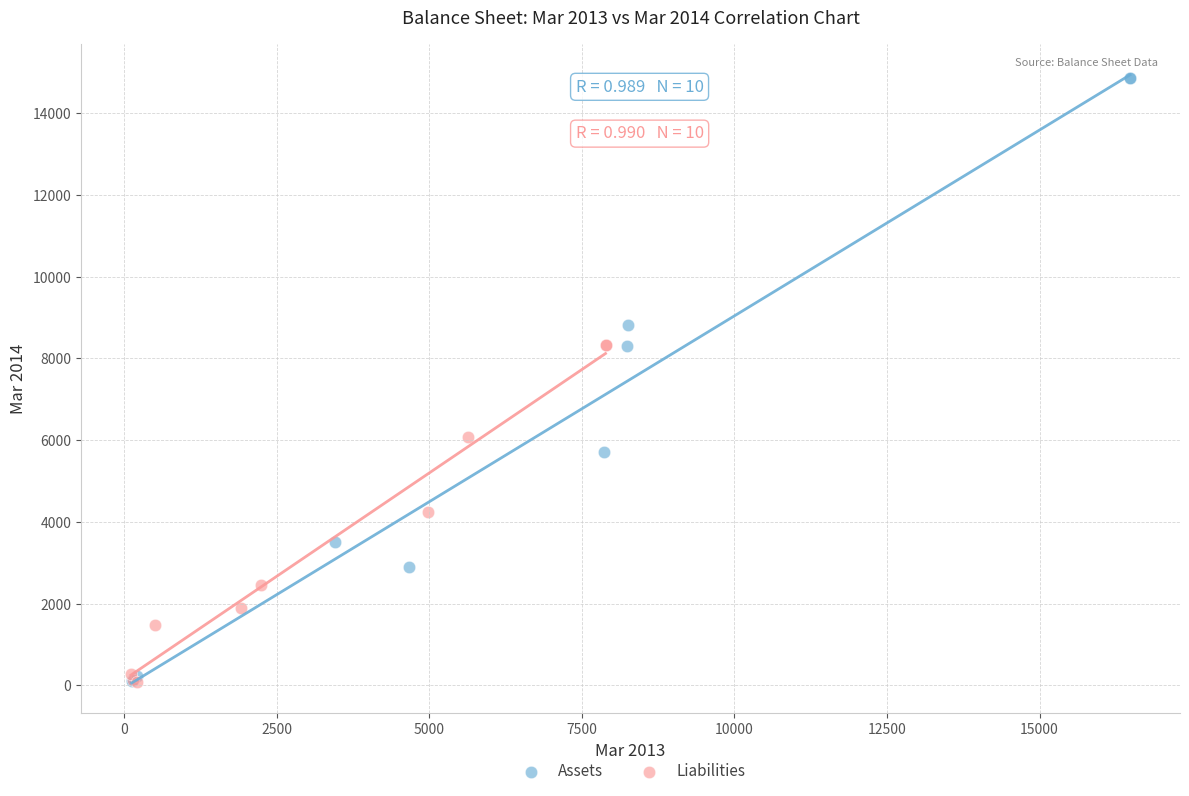

Which series contains the highest Y value?

Assets